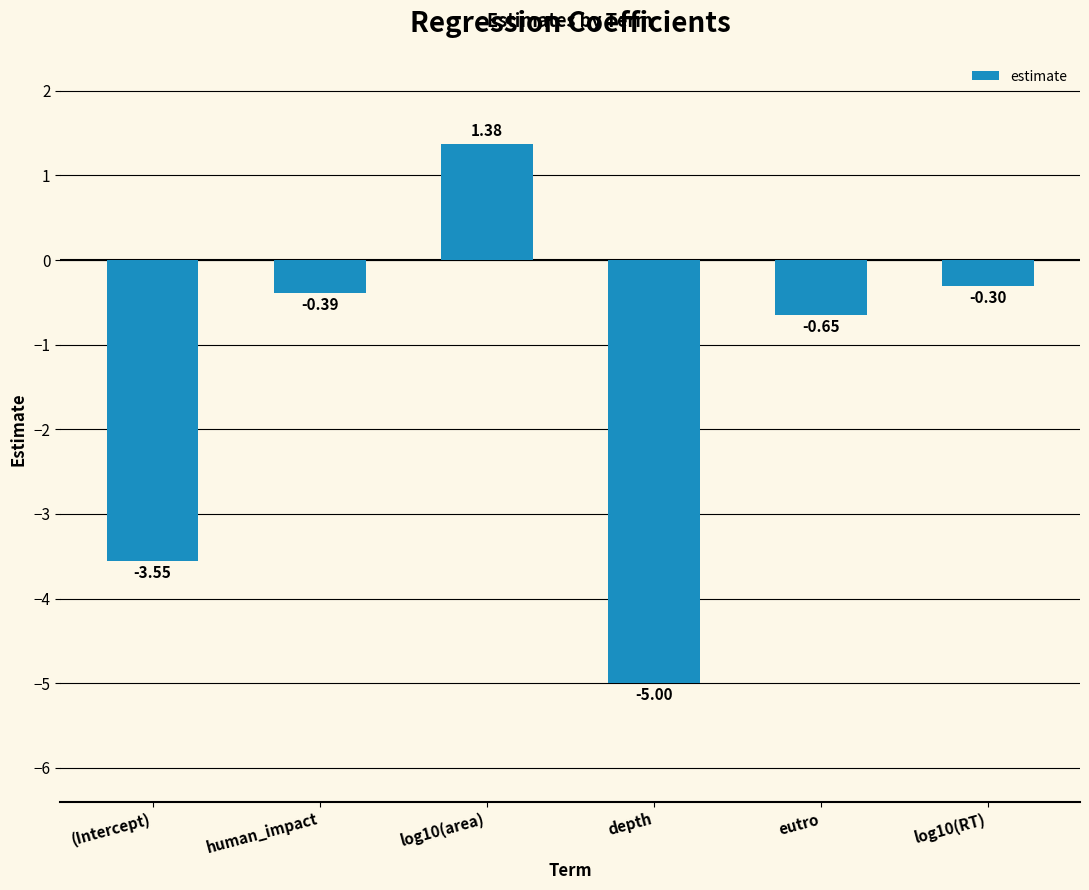

Rank the categories by value from highest to lowest.

log10(area), log10(RT), human_impact, eutro, (Intercept), depth